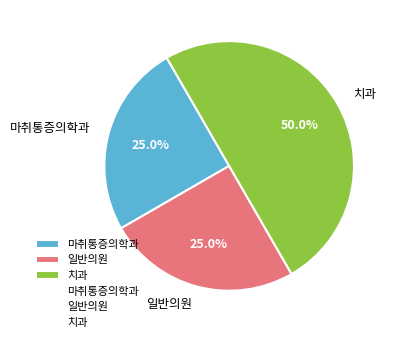

What is the ratio of the value at 치과 to the value at 일반의원?

2.0